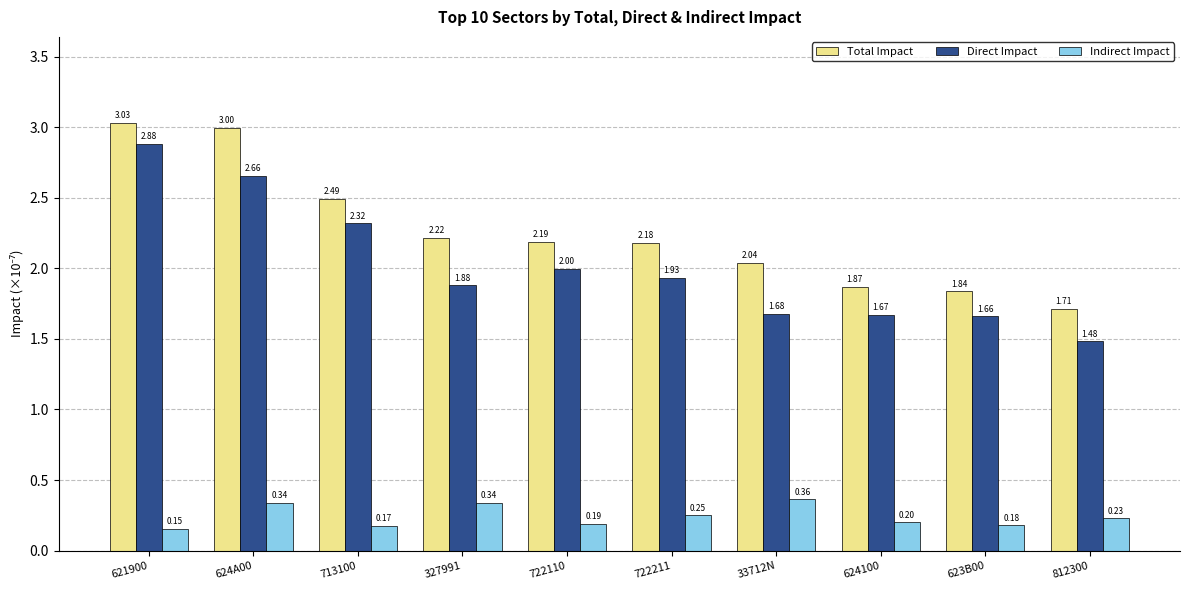

What is the lowest value of the Indirect Impact series?

0.2